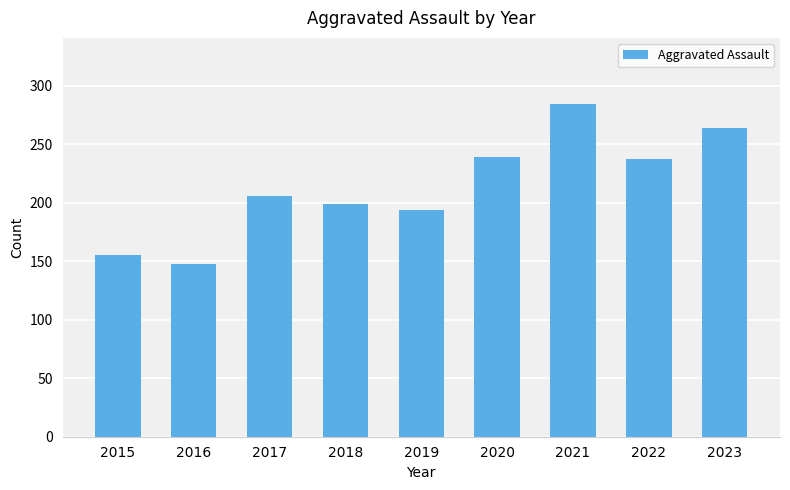

Read the value at 2023, to the nearest 10.

260